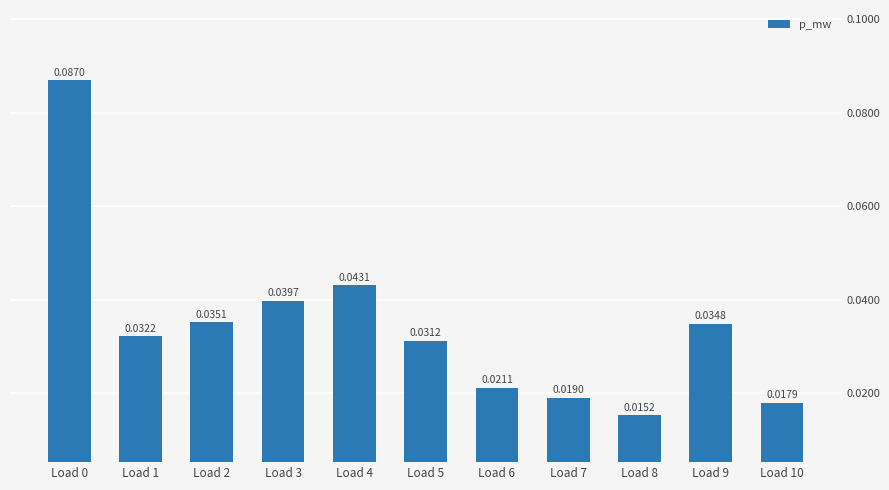

At which category does the chart reach its minimum across all series?

Load 8